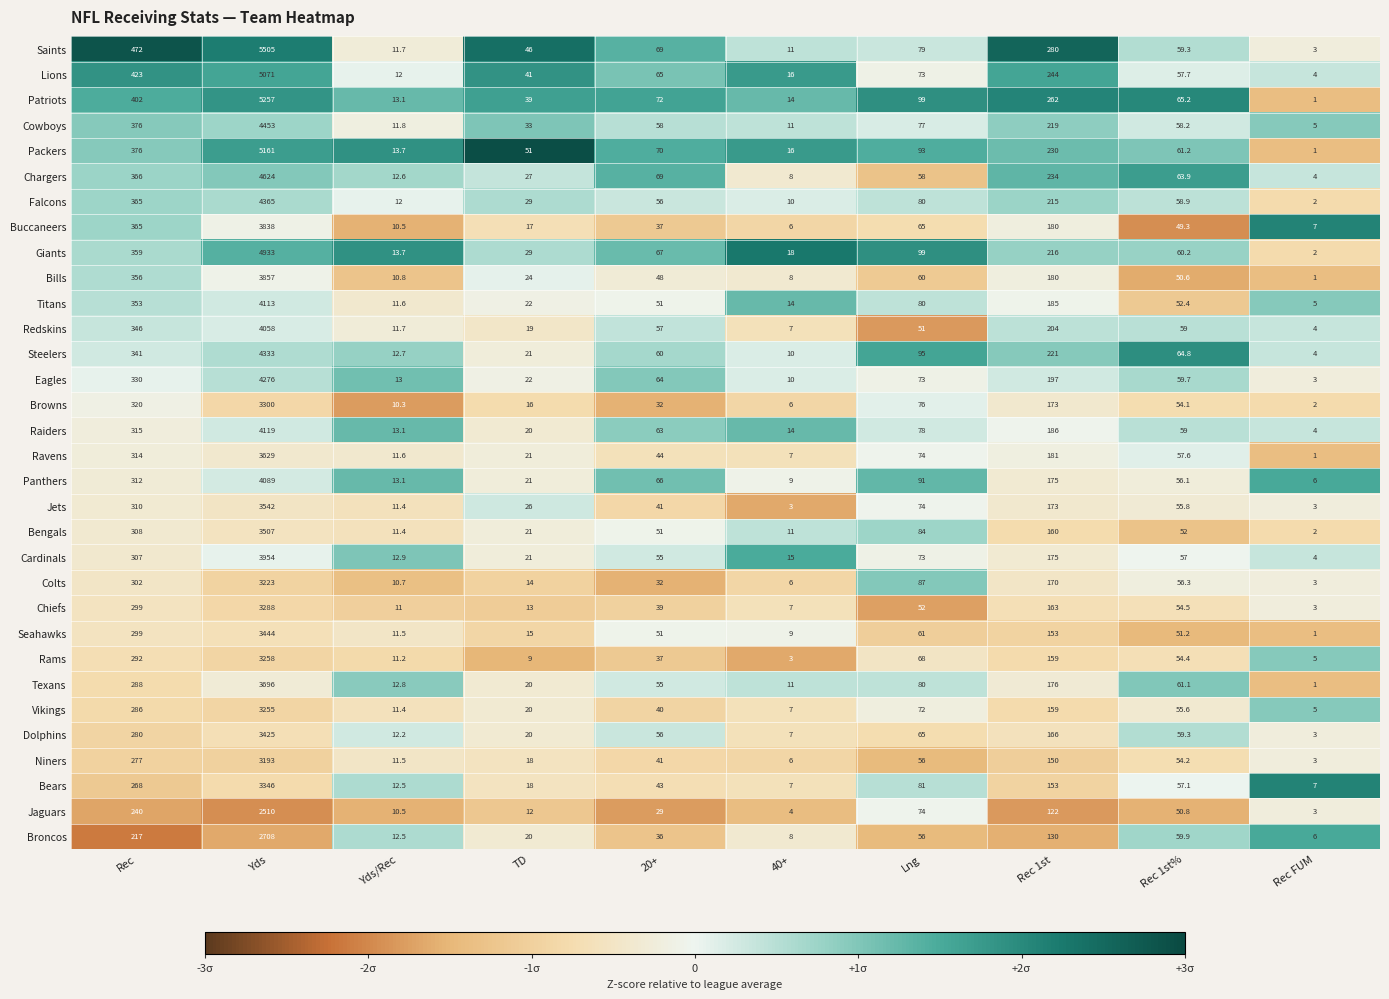

What is the difference between the highest and lowest values at Yds/Rec?

3.4